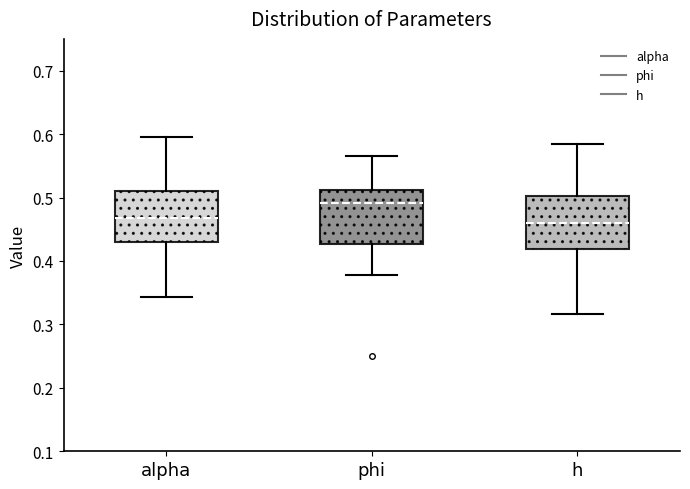

Reading left to right, read every box against the y-axis: the position of its median line, the range the box covers, and the ends of its whiskers. The values are not printed on the chart, so give them approximately, as read against the axis.

alpha: median 0.47, box 0.43 to 0.51, whiskers 0.34 to 0.60
phi: median 0.49, box 0.43 to 0.51, whiskers 0.38 to 0.57
h: median 0.46, box 0.42 to 0.50, whiskers 0.32 to 0.58